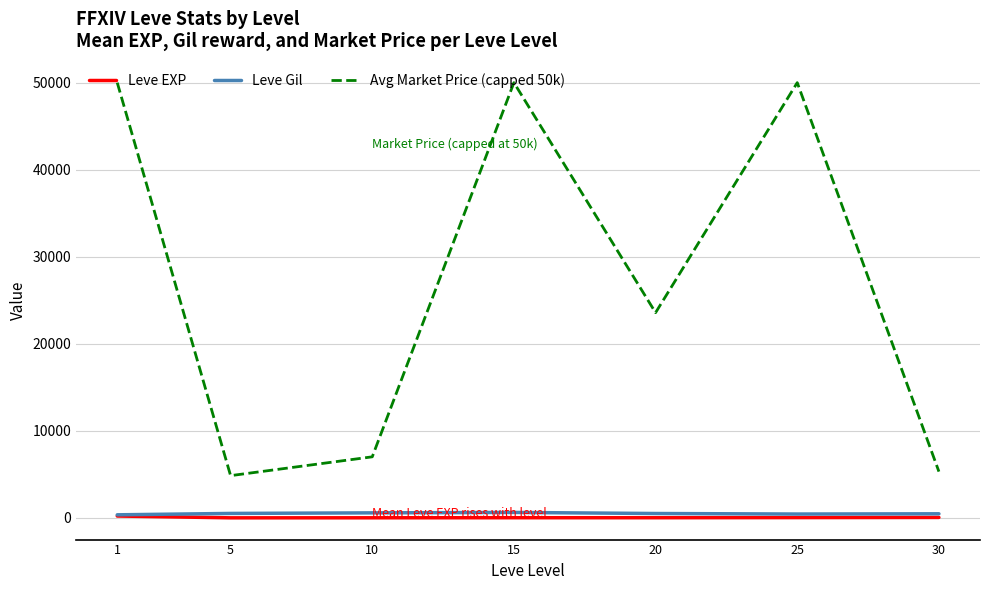

Does the chart have visible grid lines?

Yes